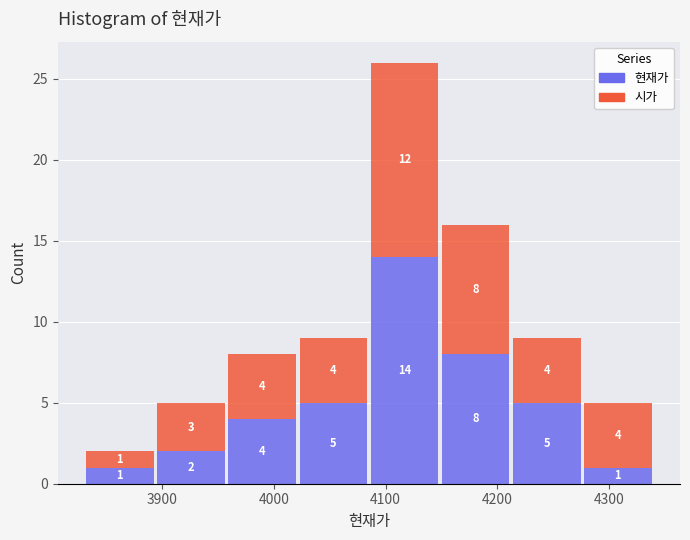

Which range on the x-axis has the tallest stacked bar (by total height)?

4090 to 4150